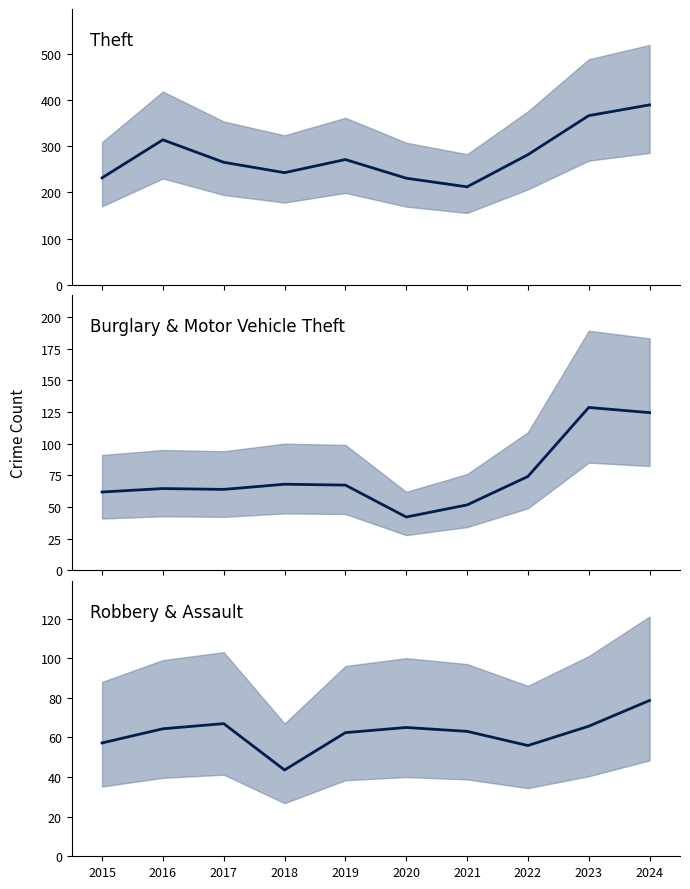

What is the total value across all series at 2015?

350.8